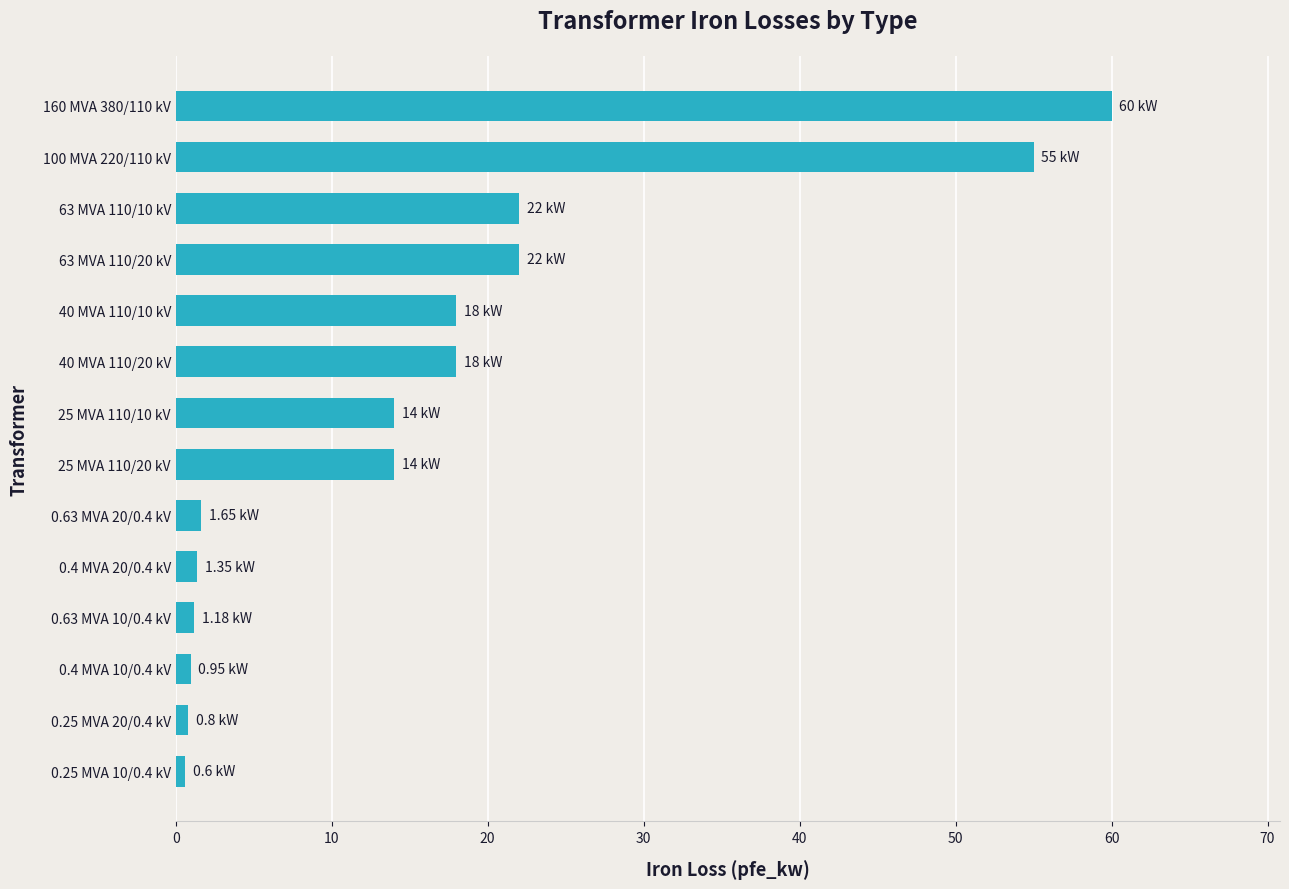

What is the change in value from 25 MVA 110/20 kV to 160 MVA 380/110 kV?

+46.0